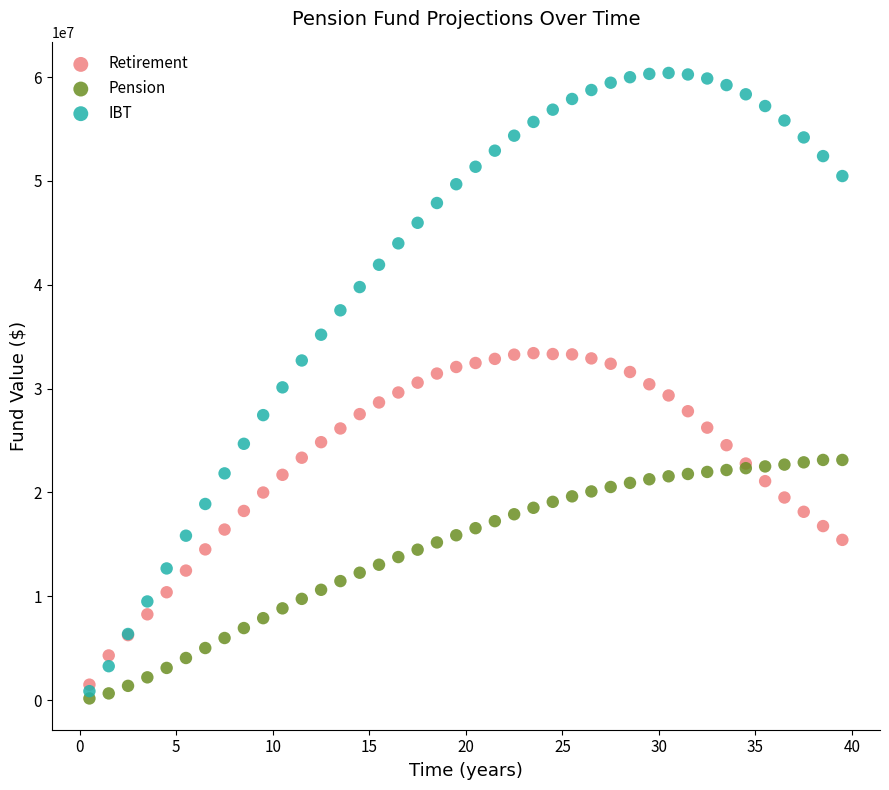

What are all the series names shown in the legend?

Retirement, Pension, IBT